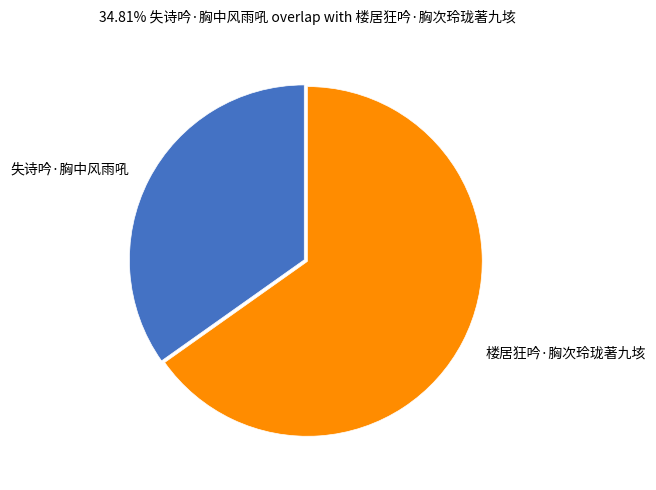

Combined, do 失诗吟·胸中风雨吼 and 楼居狂吟·胸次玲珑著九垓 account for over 50%?

Yes